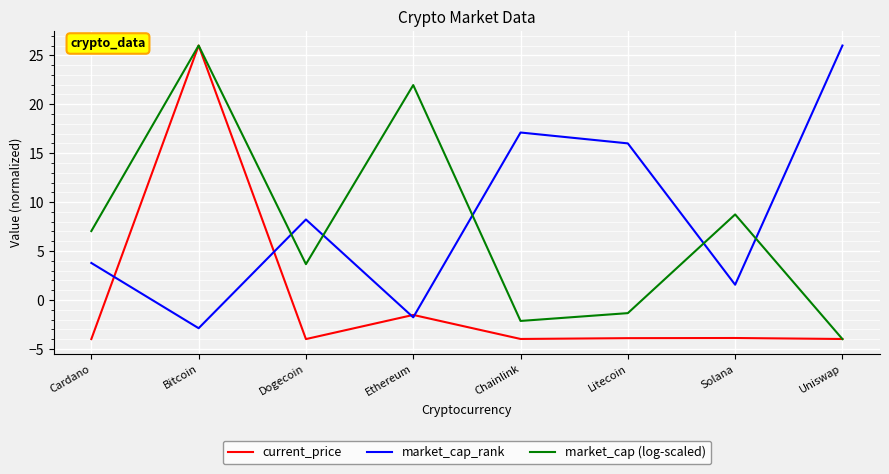

What is the average value of the market_cap (log-scaled) series?

7.5